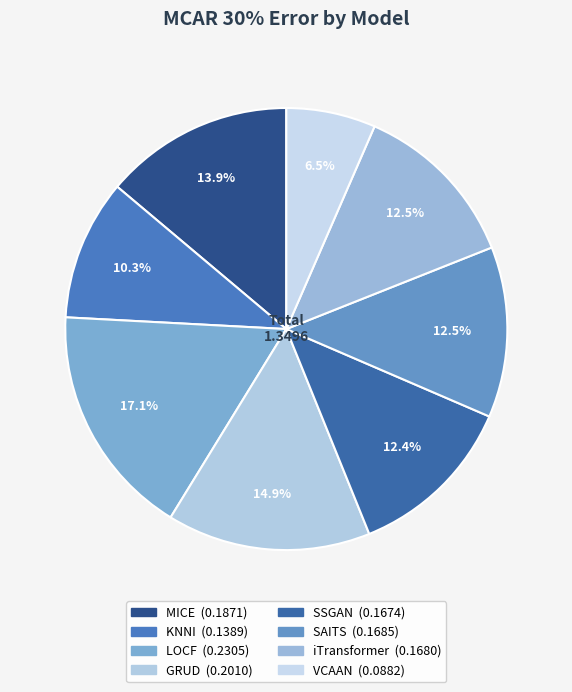

Is there any slice that represents more than half of the pie?

No